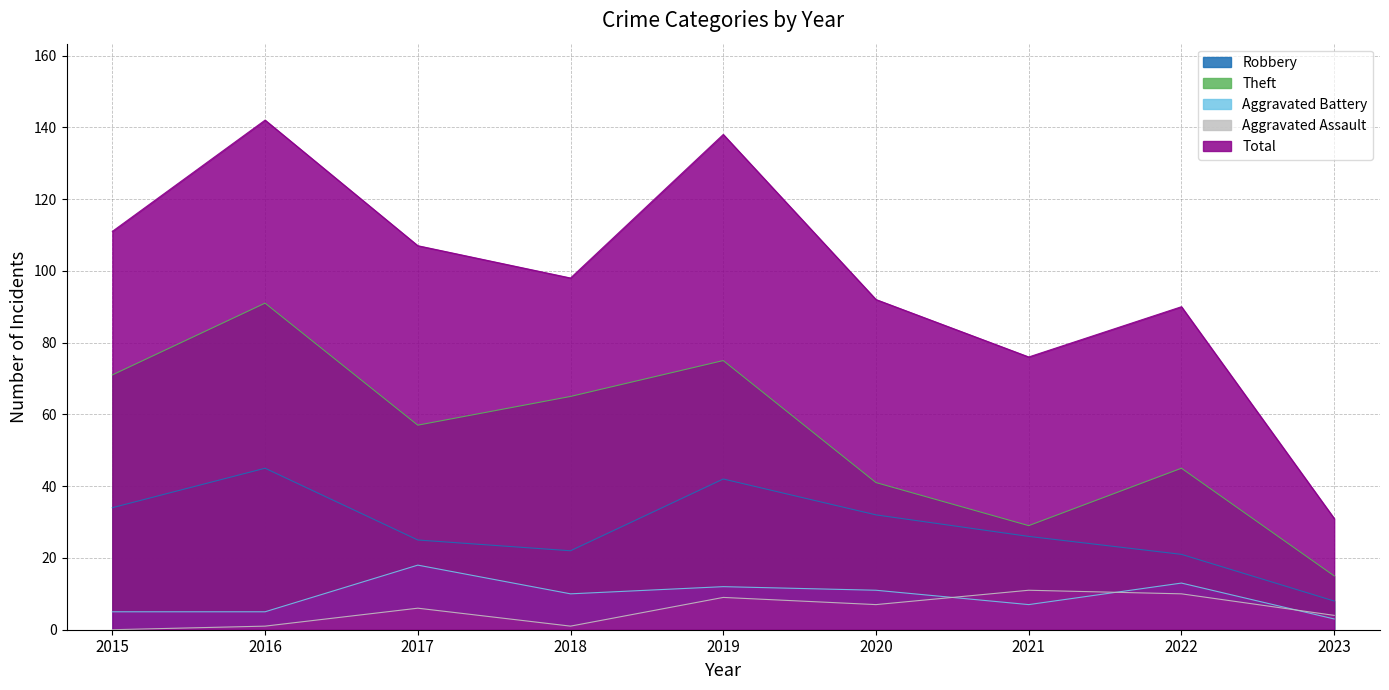

What is the spread (max minus min) of values at 2016?

141